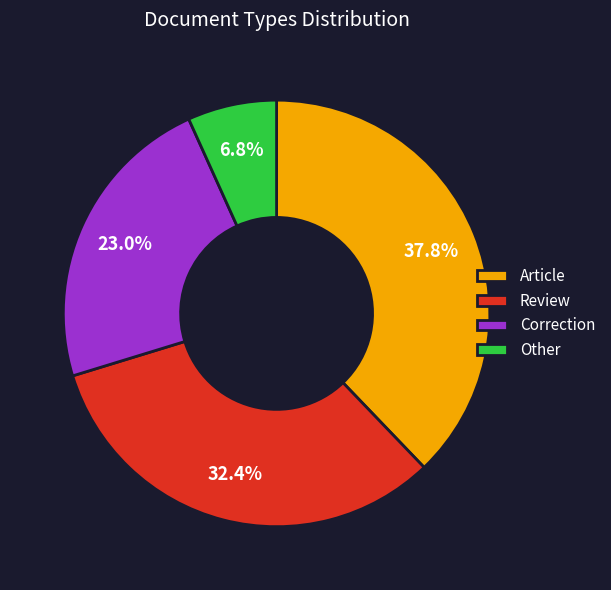

What is the largest slice in the pie chart?

Article